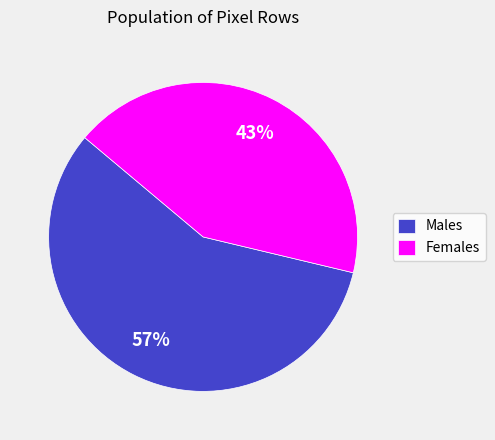

To the nearest percent, what is the average slice percentage?

50%